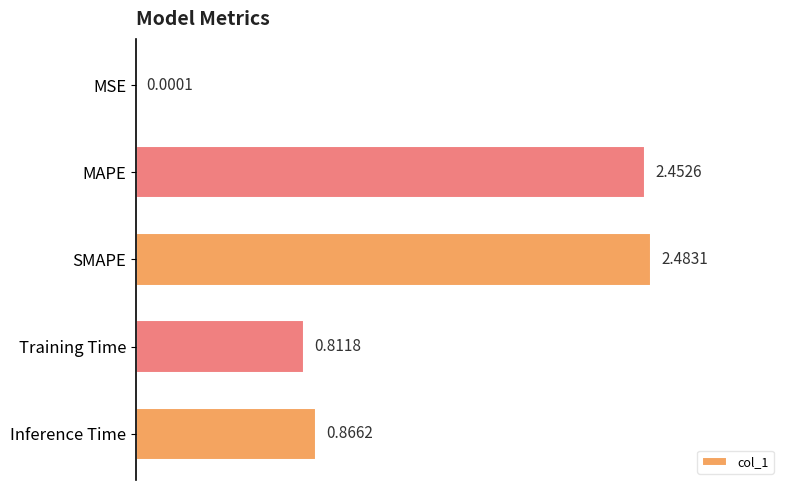

Which category has the highest value across all series?

SMAPE